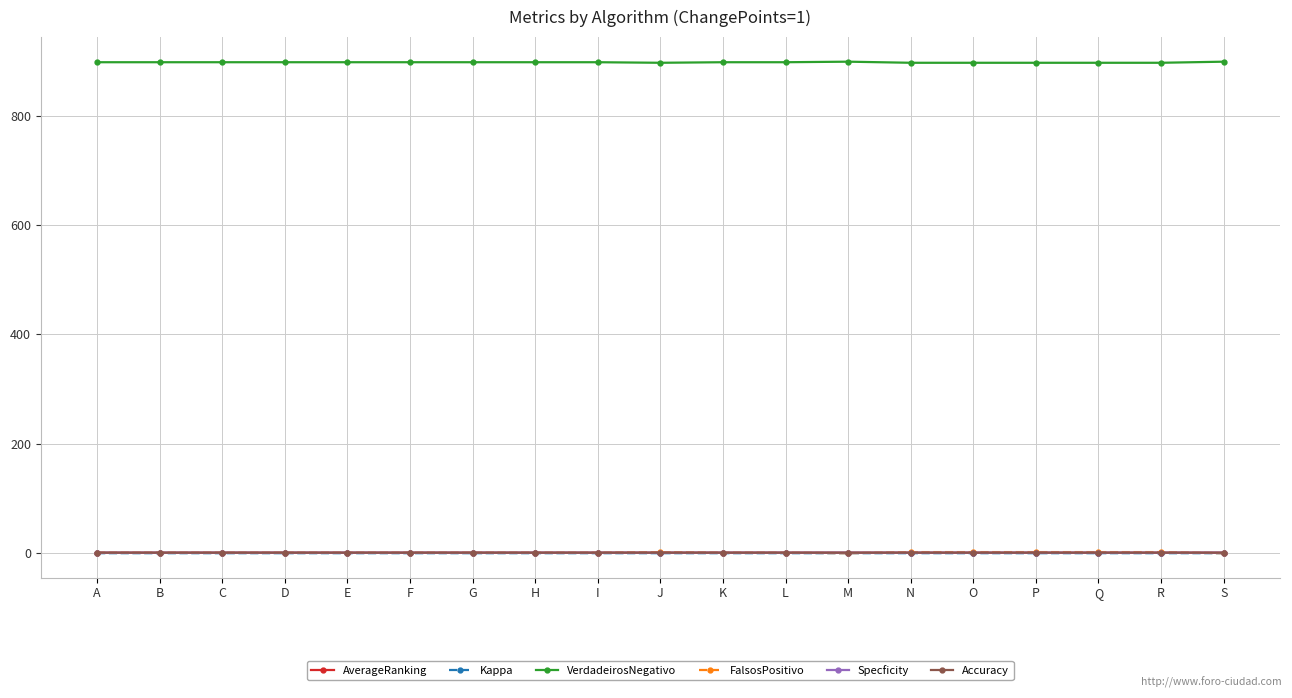

How many categories are shown in the chart?

19